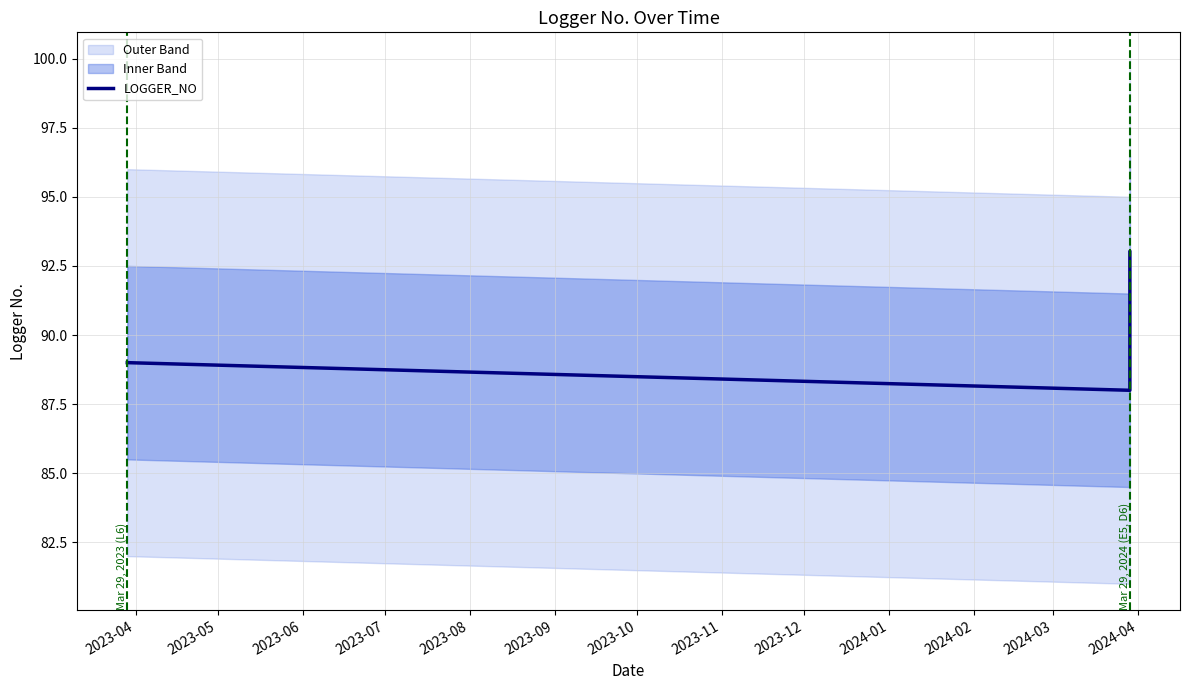

True or false: the data shows 57 at 2023-06.

False